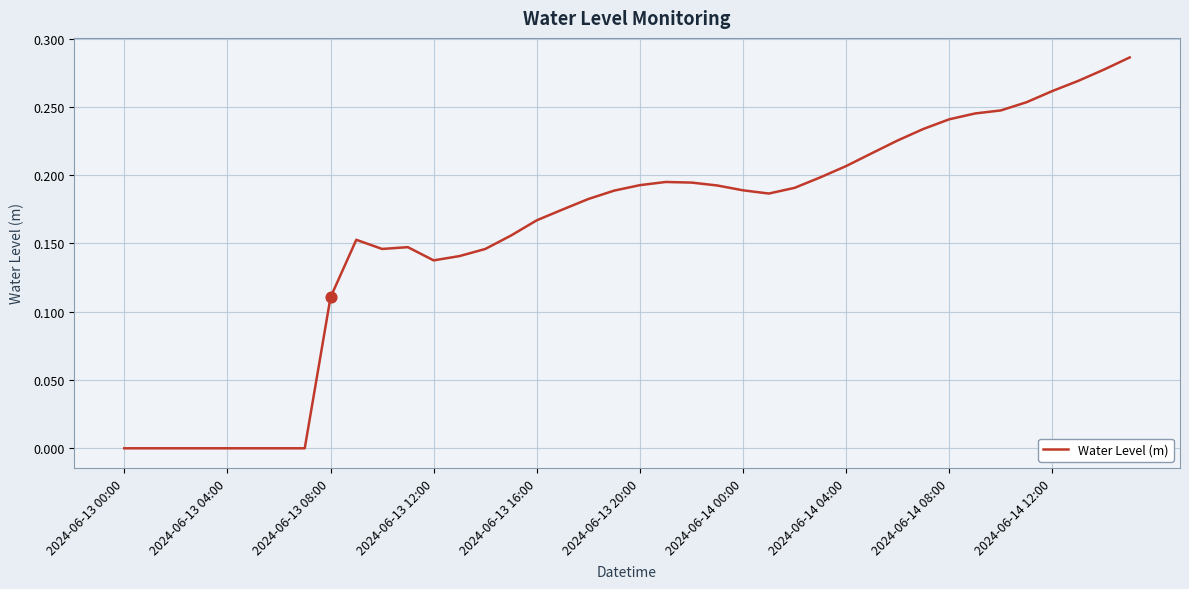

Is this an area chart (filled region under the line)?

No